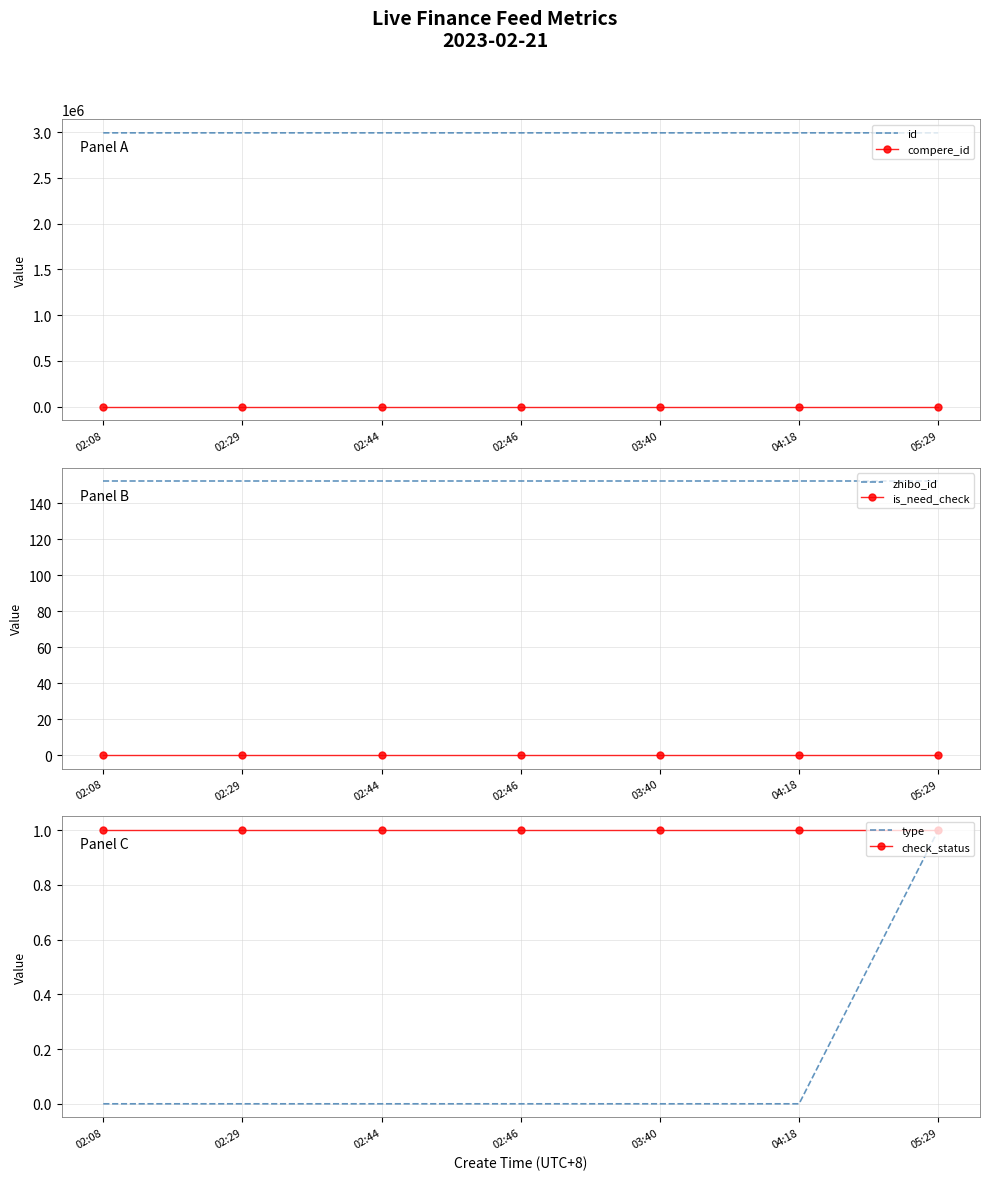

Reading left to right, what are all the values shown in this chart?

id: 2993526	2993516	2993511	2993491	2993488	2993481	2993458
compere_id: 0	0	0	0	0	0	0
zhibo_id: 152	152	152	152	152	152	152
is_need_check: 0	0	0	0	0	0	0
type: 0	0	0	0	0	0	1
check_status: 1	1	1	1	1	1	1